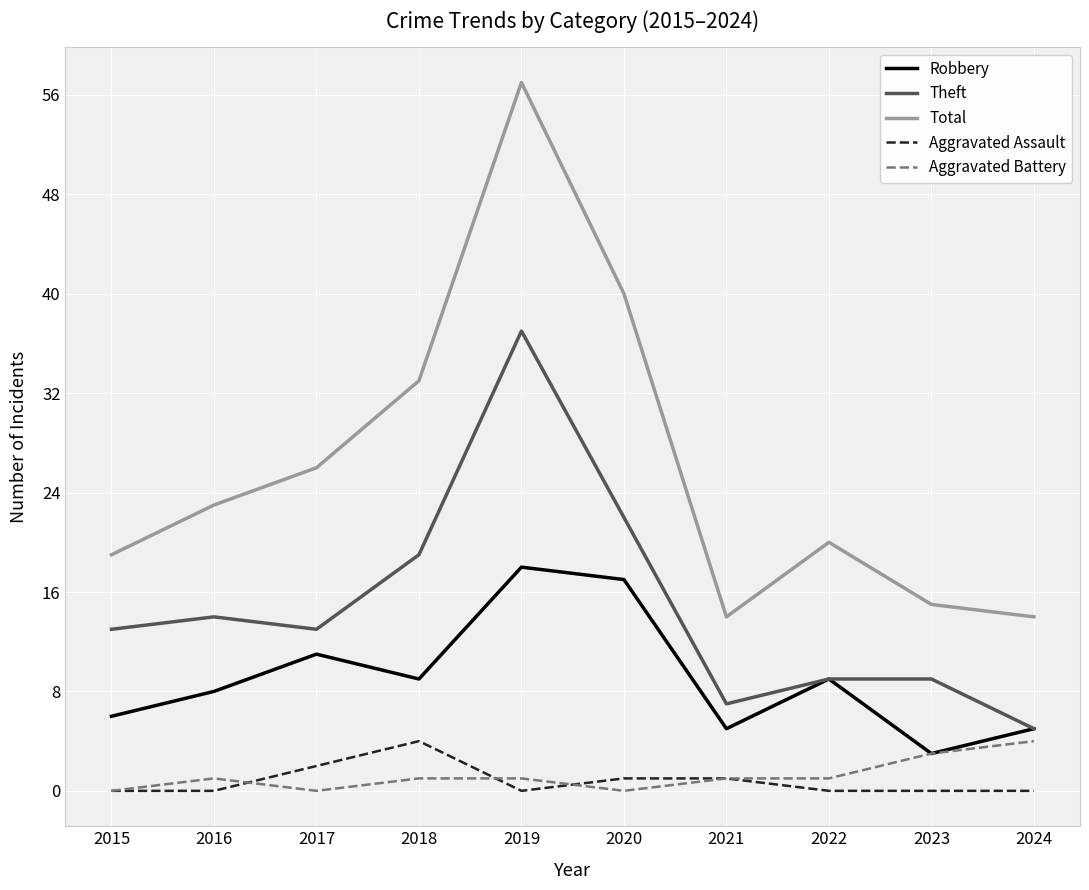

Rank the series at 2018 from highest to lowest value.

Total, Theft, Robbery, Aggravated Assault, Aggravated Battery